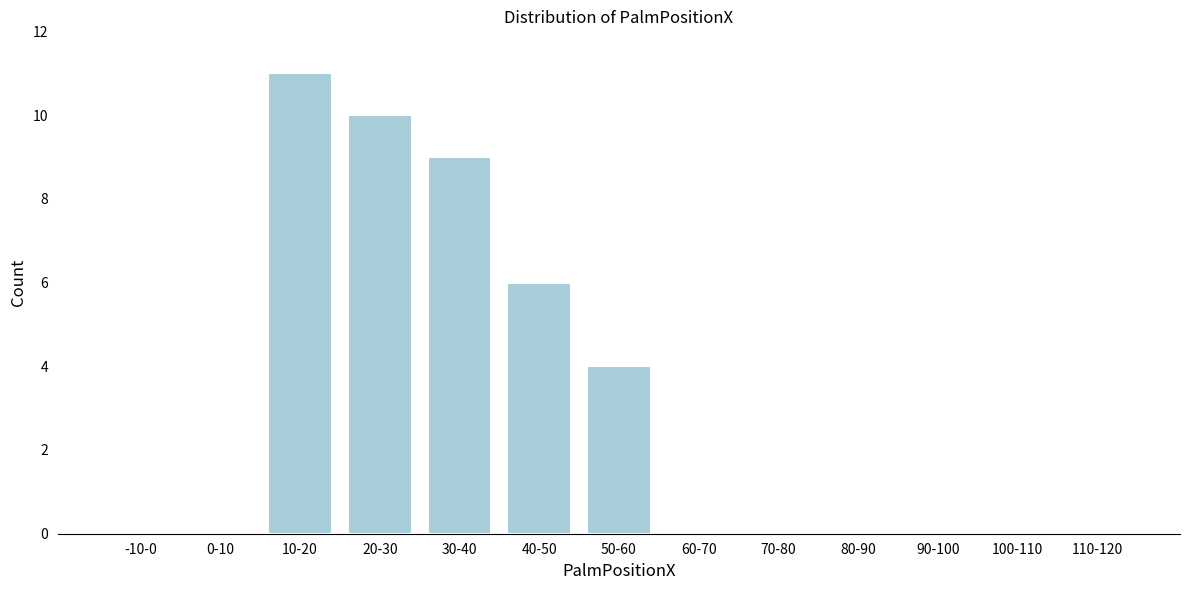

Reading left to right, list all the values displayed in this chart.

-10-0=0	0-10=0	10-20=11	20-30=10	30-40=9	40-50=6	50-60=4	60-70=0	70-80=0	80-90=0	90-100=0	100-110=0	110-120=0